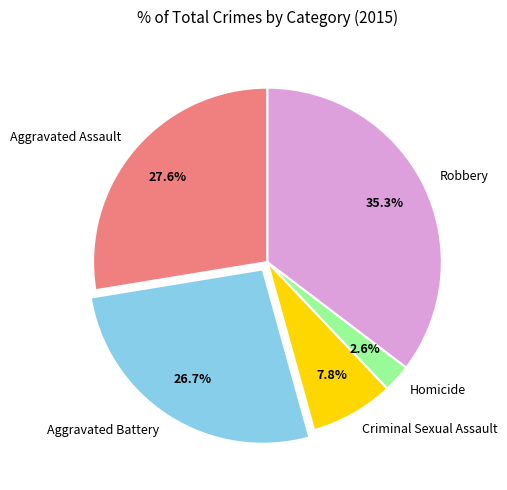

What percentage is the Aggravated Assault slice, to the nearest percent?

28%